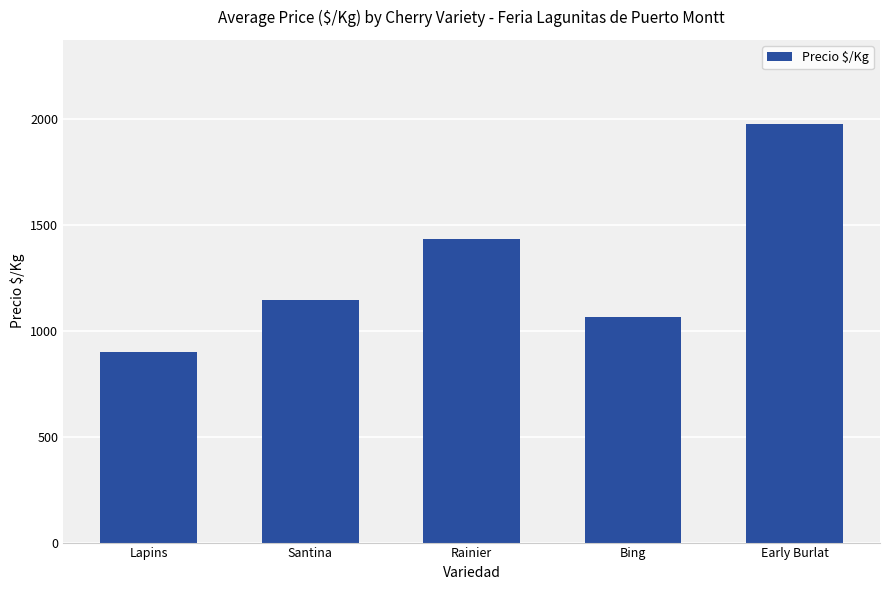

Reading left to right, extract all data points from this chart.

Lapins=902.4	Santina=1146.5	Rainier=1433.2	Bing=1064.5	Early Burlat=1978.7